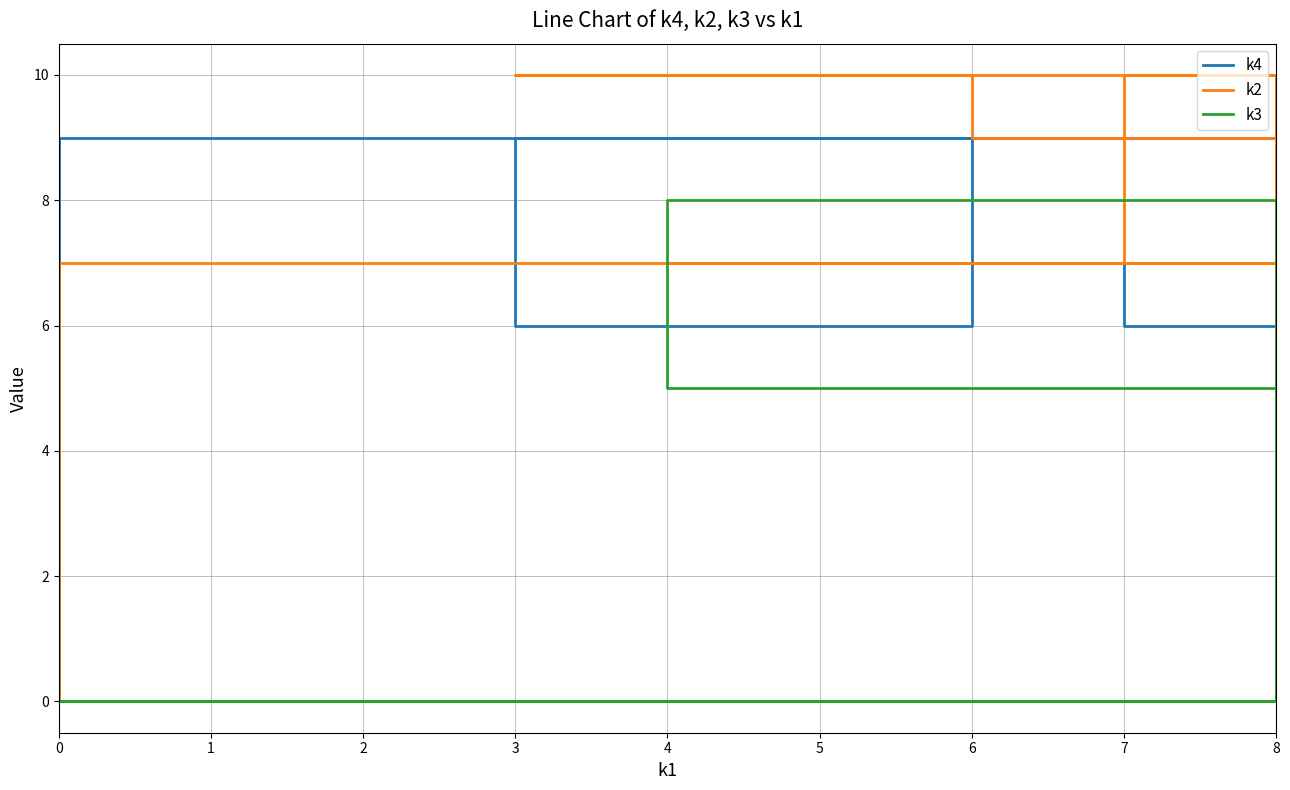

At which label does k4 reach its peak?

8